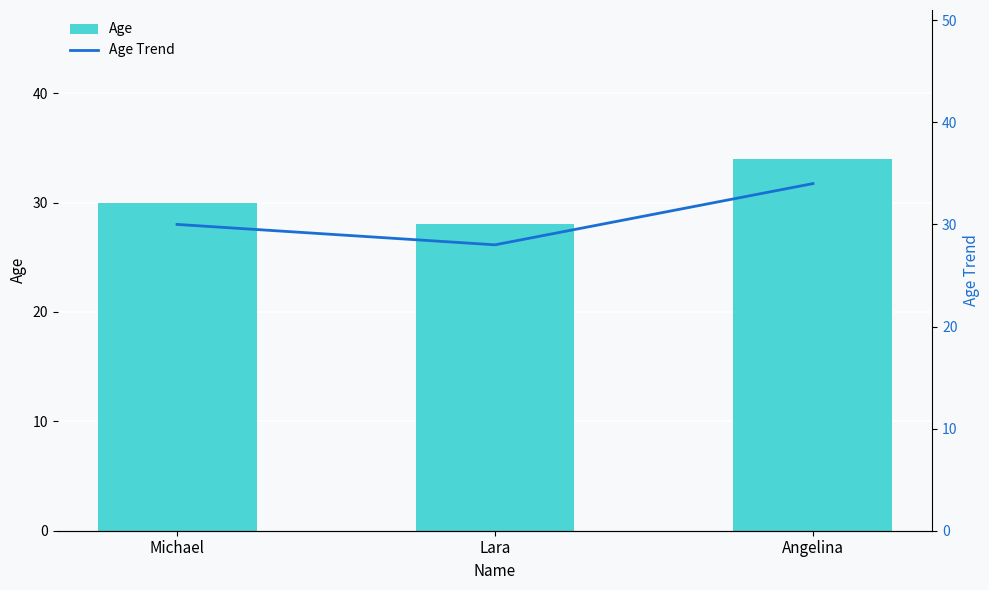

The chart shows a value of 30 at Michael. True or false?

True